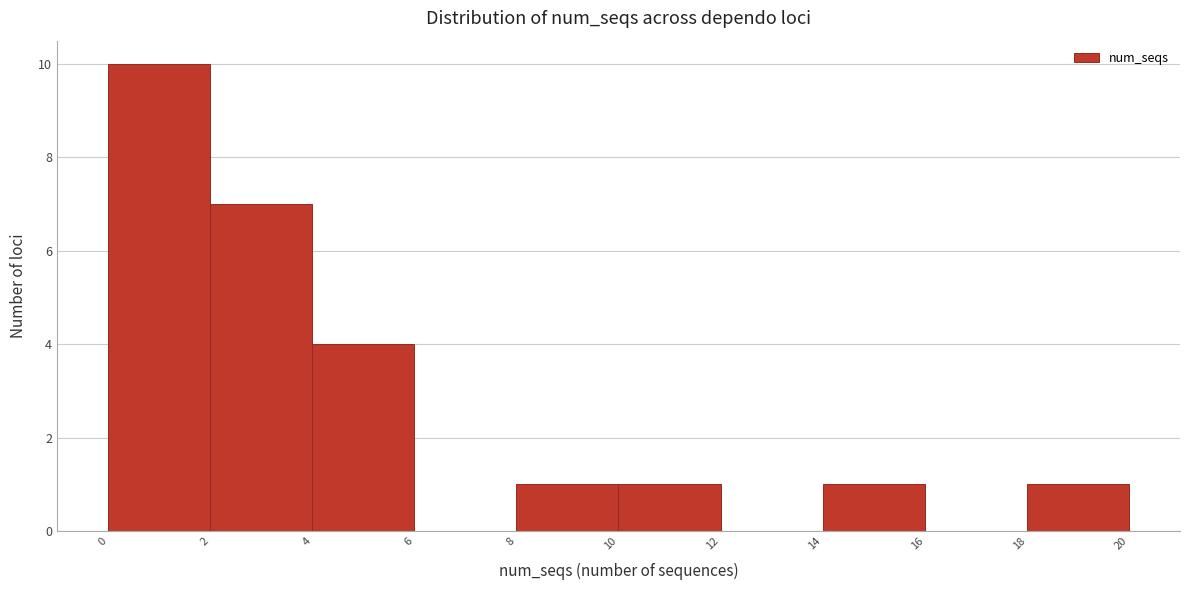

Which range on the x-axis has the tallest bar?

0 to 2